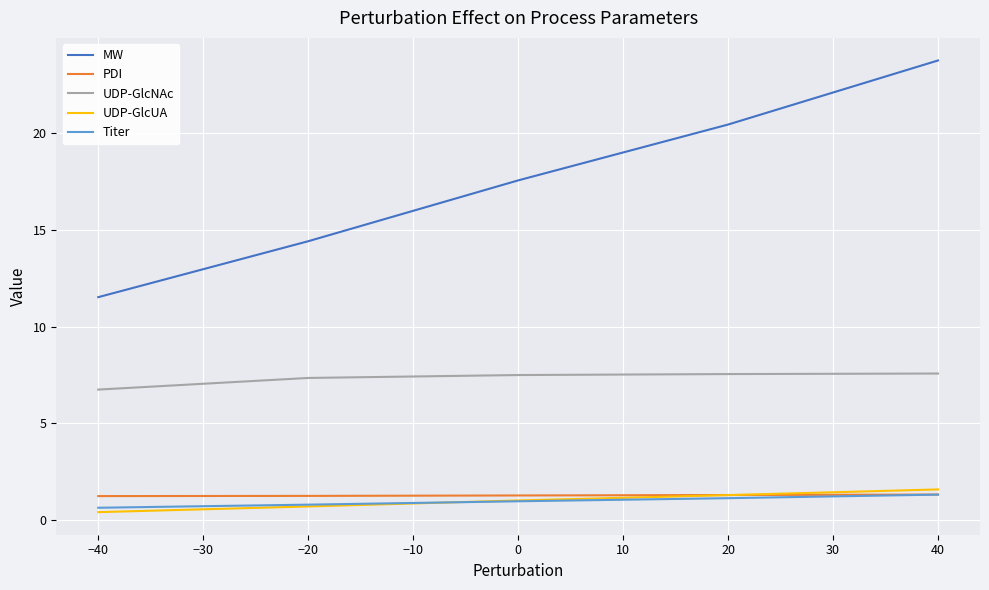

How many categories are shown in the chart?

5